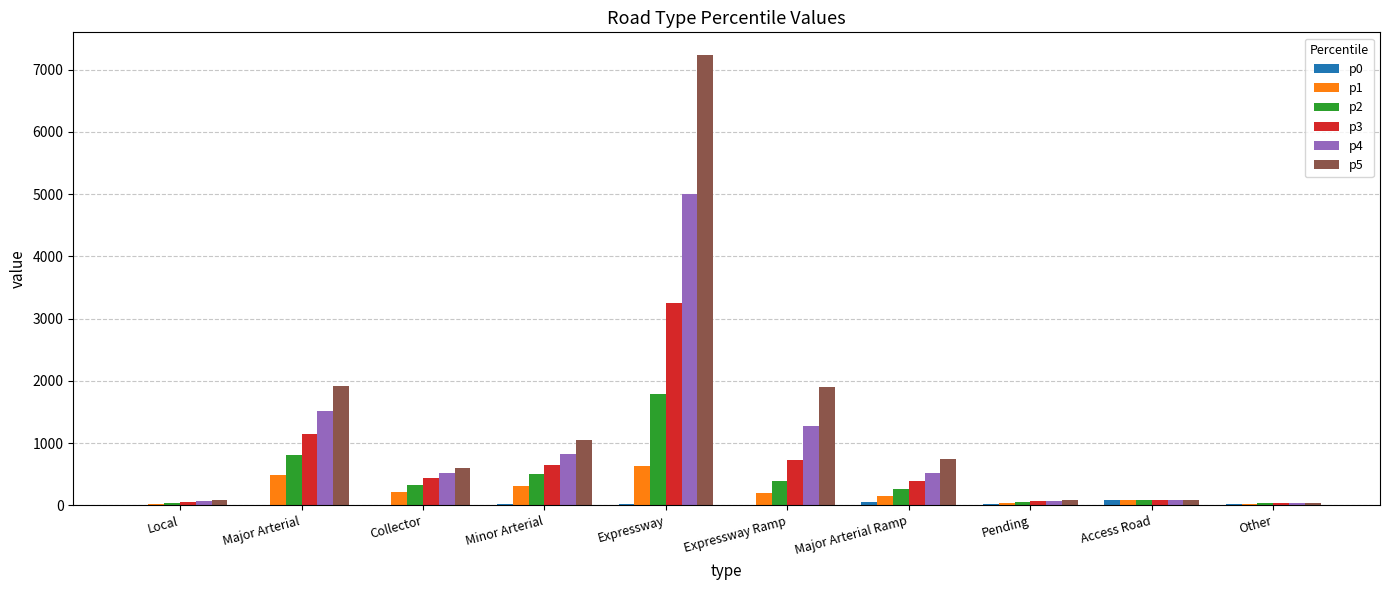

Is it true that p3 equals 387.2 at Major Arterial Ramp?

True